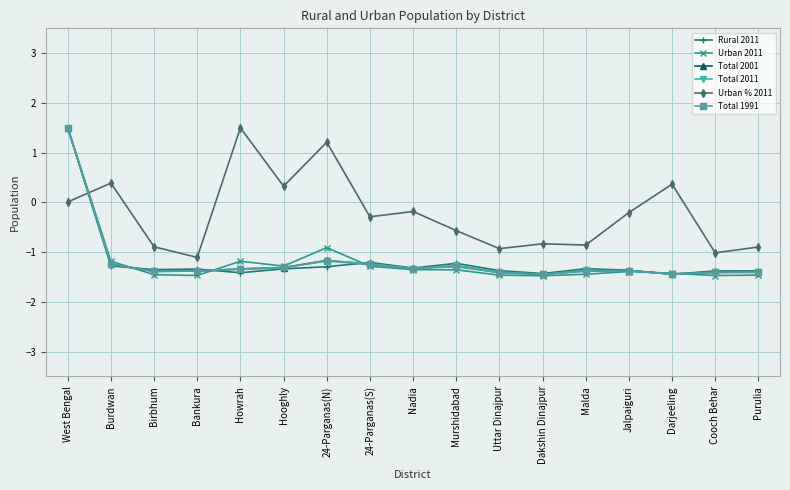

Which series ends up on top after the final intersection of Total 2001 and Urban % 2011?

Urban % 2011